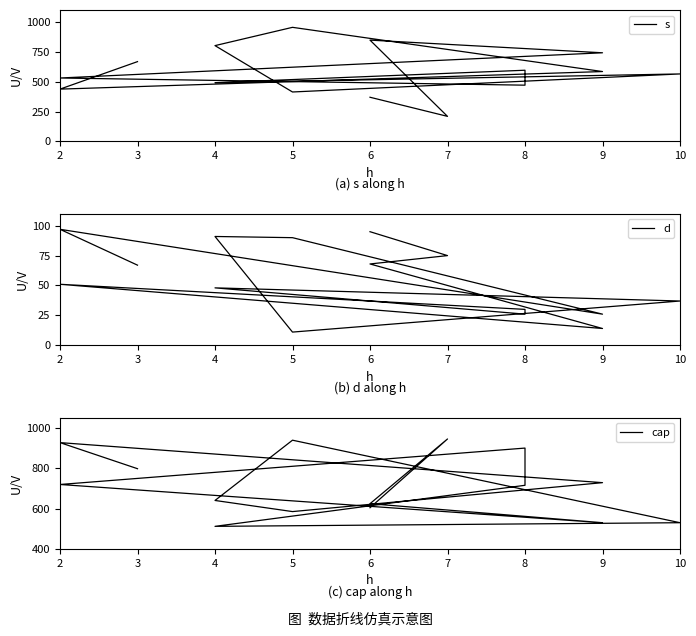

Reading left to right, what are all the values shown in this chart?

s: 668	438	585	955	802	414	565	492	596	471	531	742	848	210	370
d: 67	97	26	90	91	11	37	48	26	30	51	14	68	75	95
cap: 797	926	728	585	640	938	530	512	715	899	719	530	624	944	604